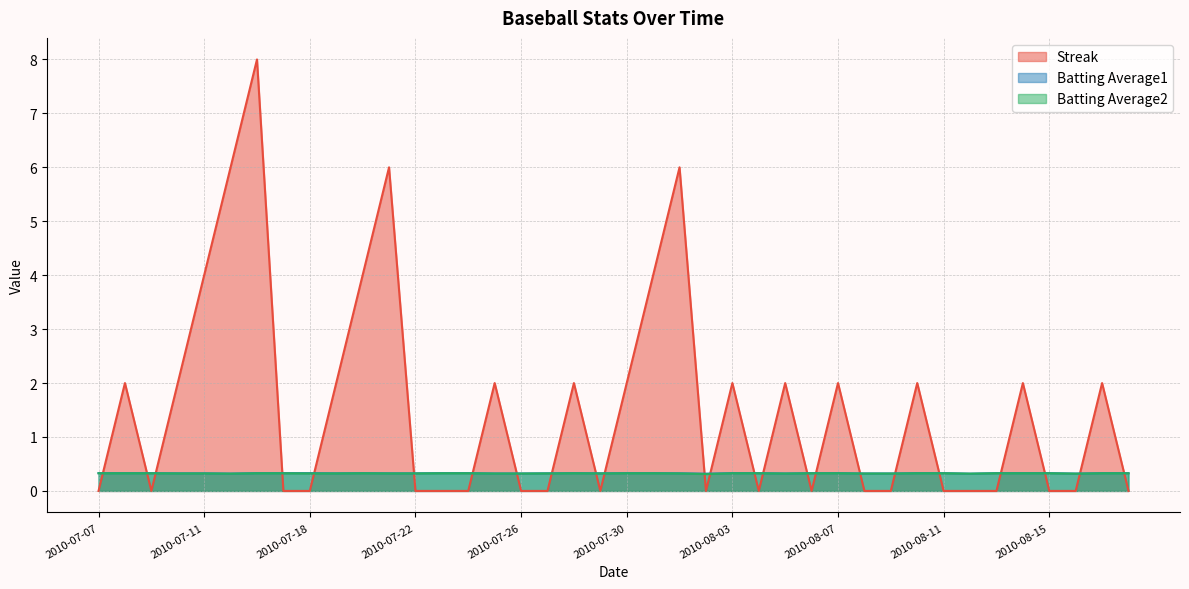

What are all the series names shown in the legend?

Streak, Batting Average1, Batting Average2